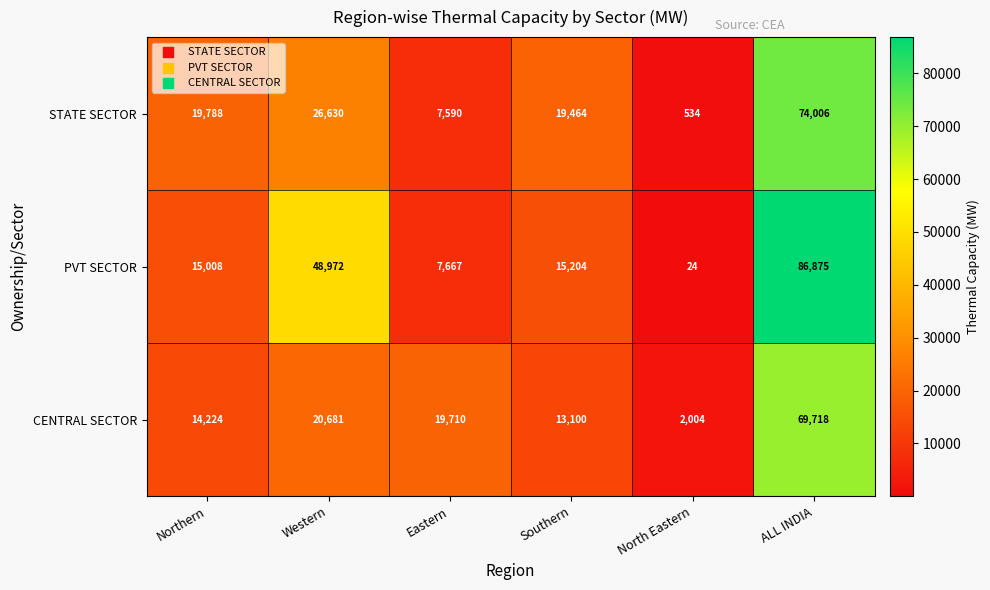

At which category is the sum across all series the highest?

ALL INDIA